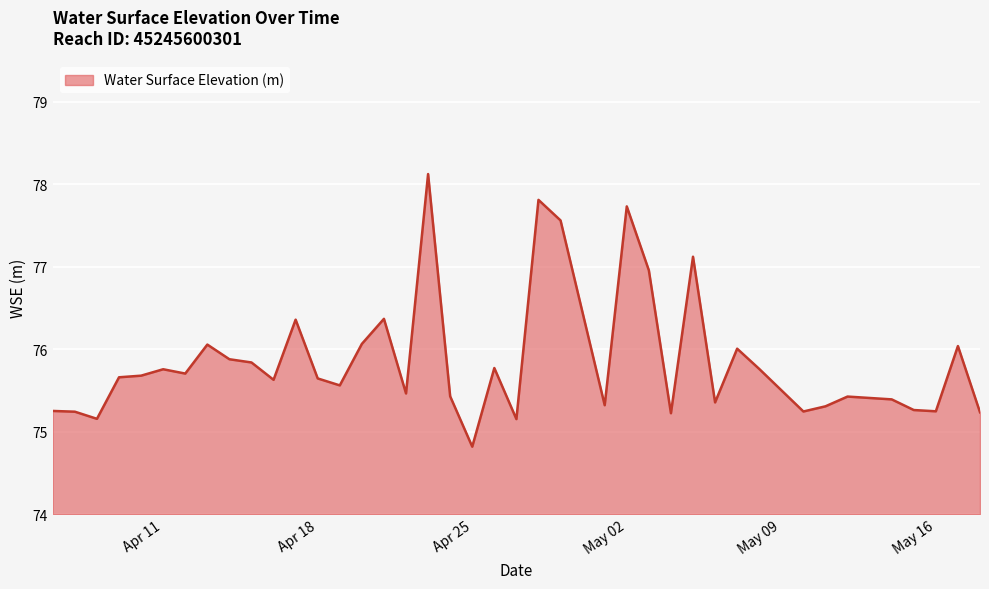

Count the number of data series in this chart.

1